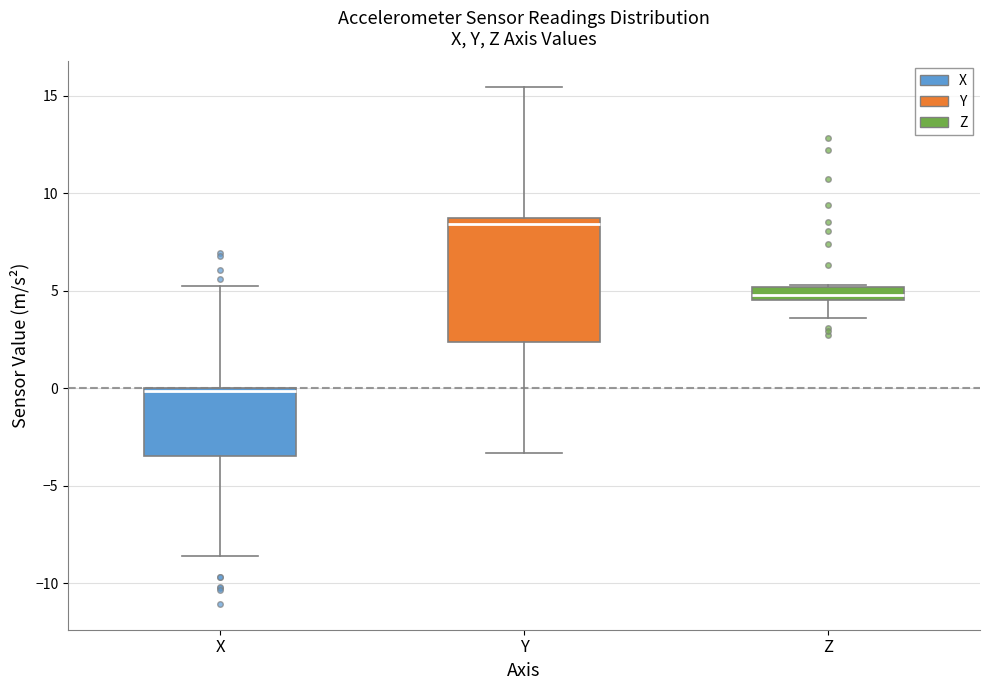

Where does the upper whisker of the box for Y end on the y-axis? The values are not printed on the chart, so give them approximately, as read against the axis.

15.5